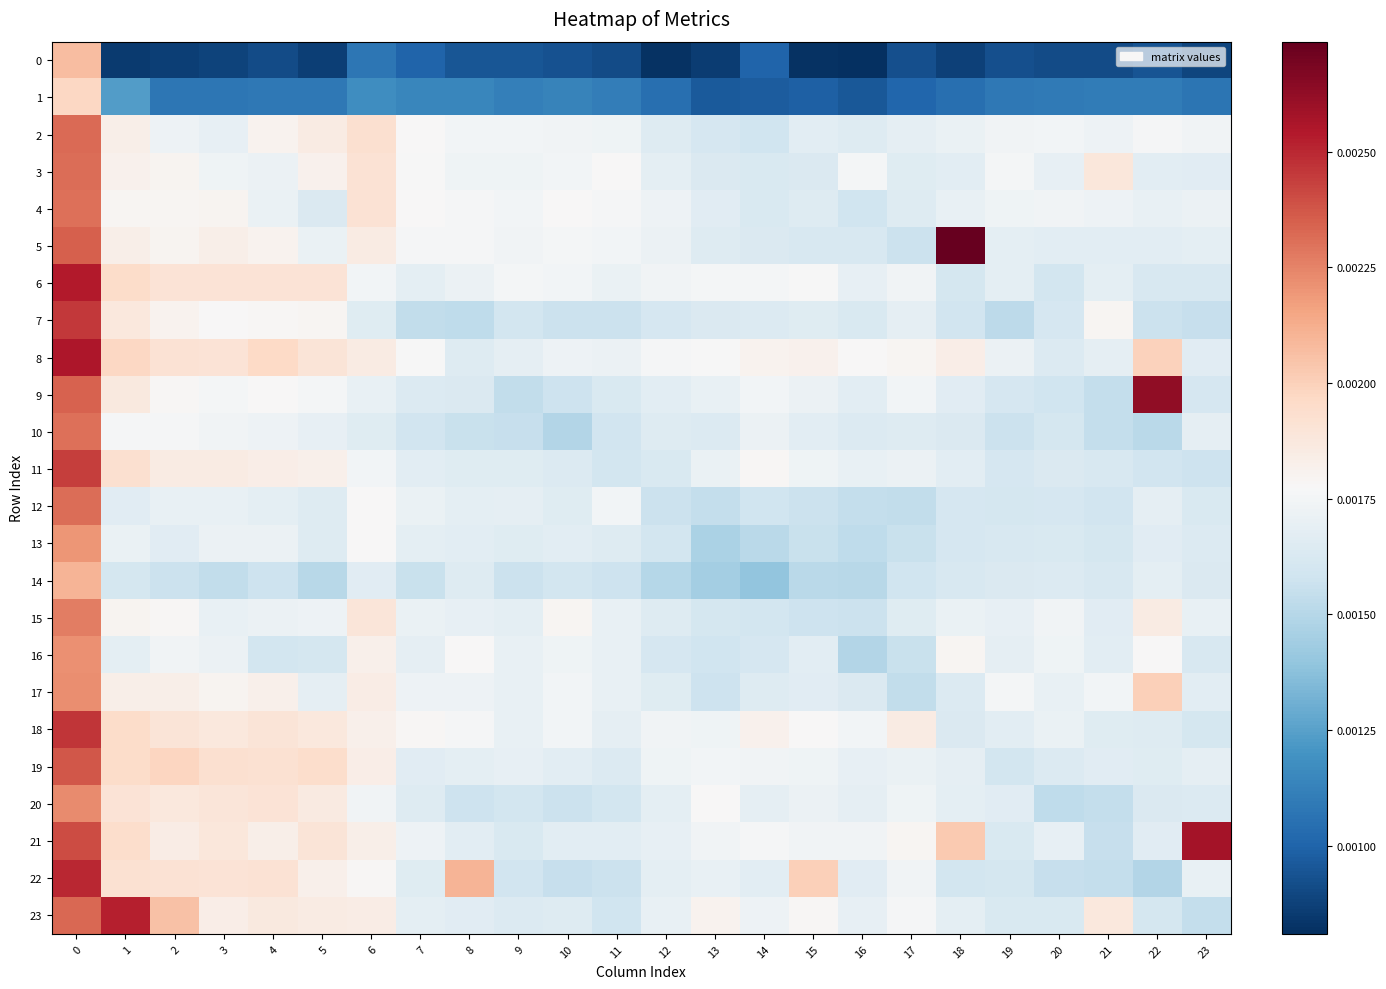

Rank the series at 3 from highest to lowest value.

19, 22, 6, 8, 20, 21, 18, 11, 23, 5, 17, 4, 7, 9, 10, 3, 16, 13, 12, 15, 2, 14, 1, 0